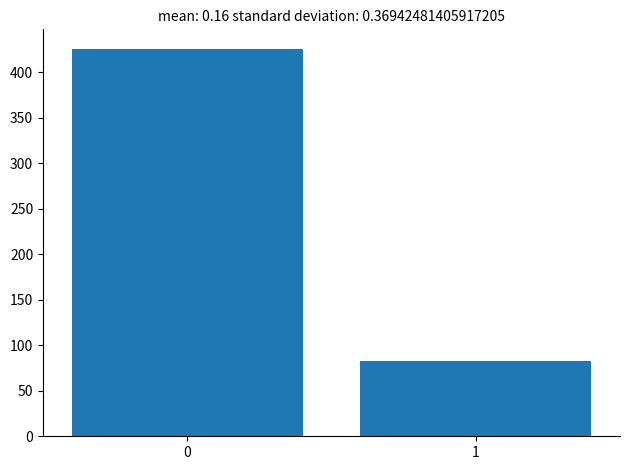

Reading left to right, list all the values displayed in this chart.

0=426	1=83